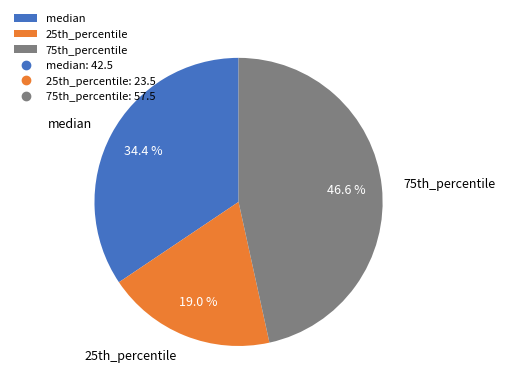

To the nearest percent, what is the difference between the median and 25th_percentile slice percentages?

15%